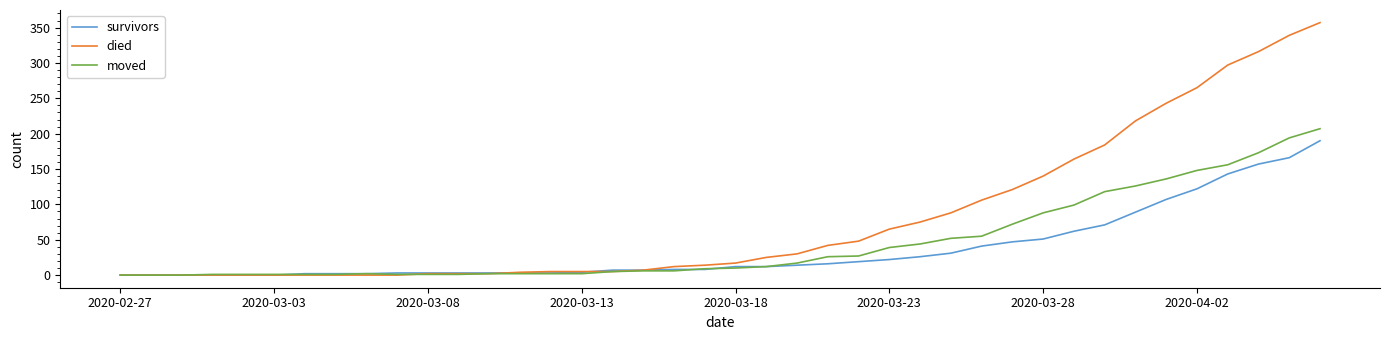

Which series has the widest spread of values?

died